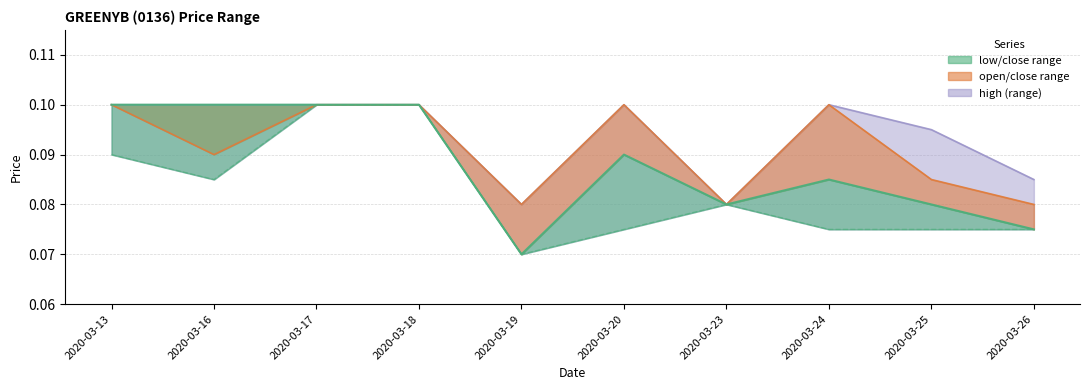

At which category does close_line reach its first local valley?

2020-03-19